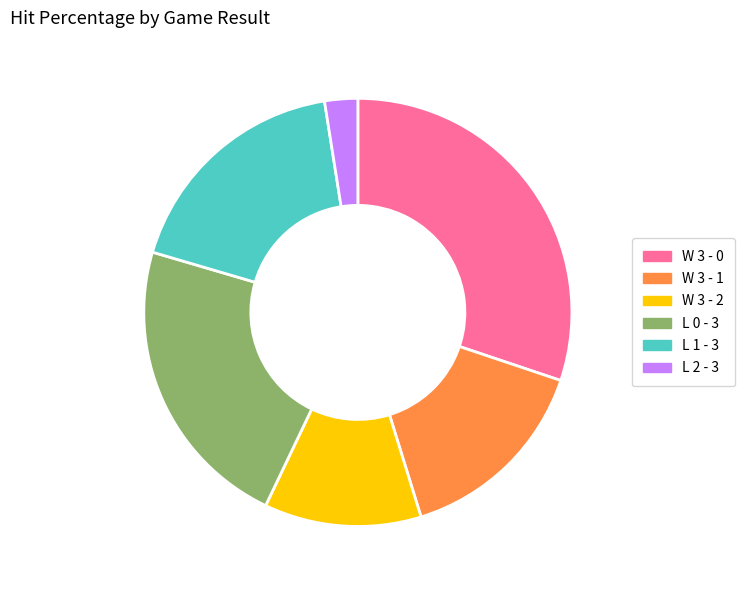

Which has a higher value, W 3 - 2 or W 3 - 1?

W 3 - 1